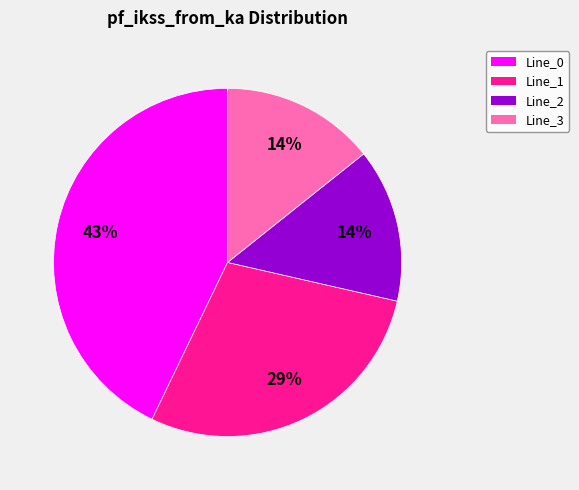

Do Line_0 and Line_3 together represent more than half of the pie?

Yes